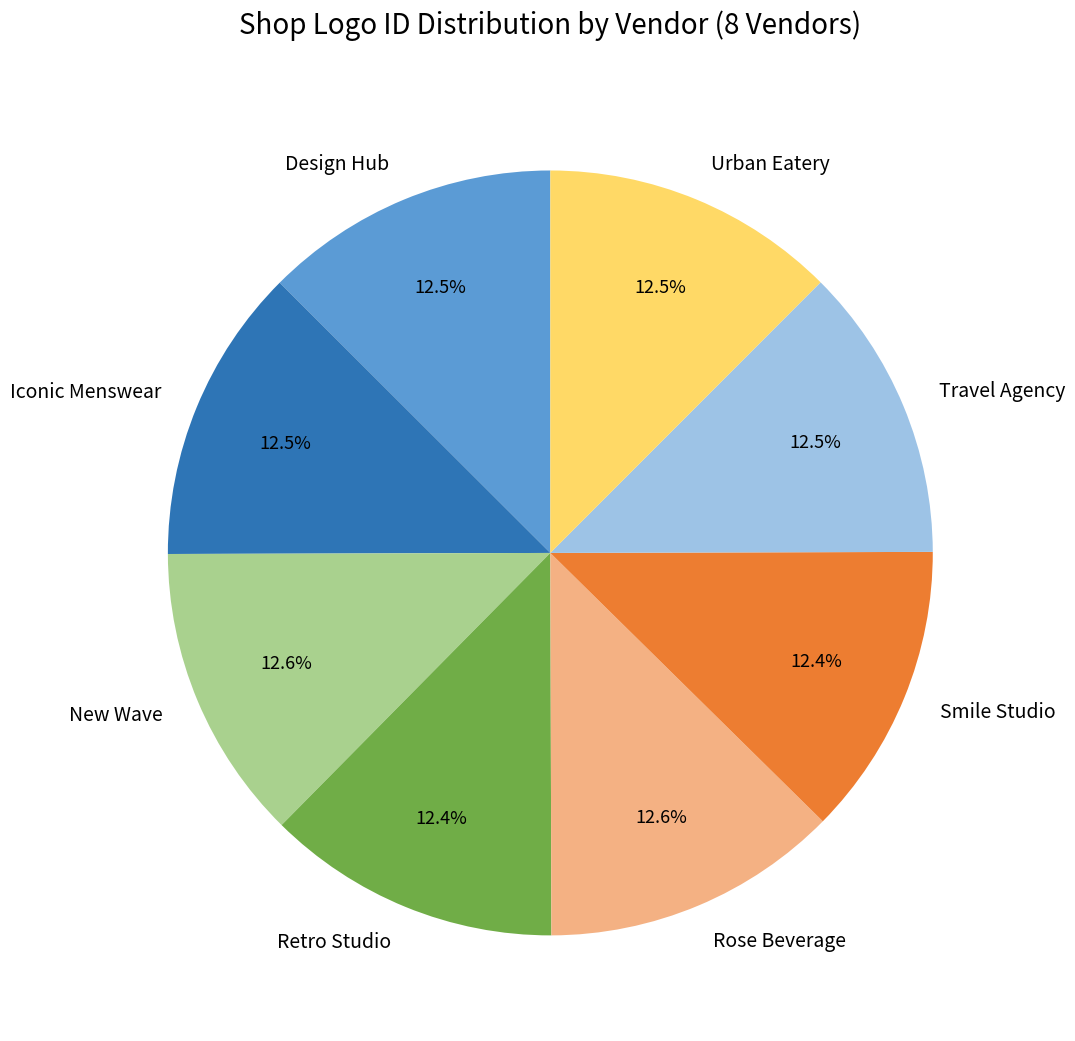

Is there any slice that represents more than half of the pie?

No